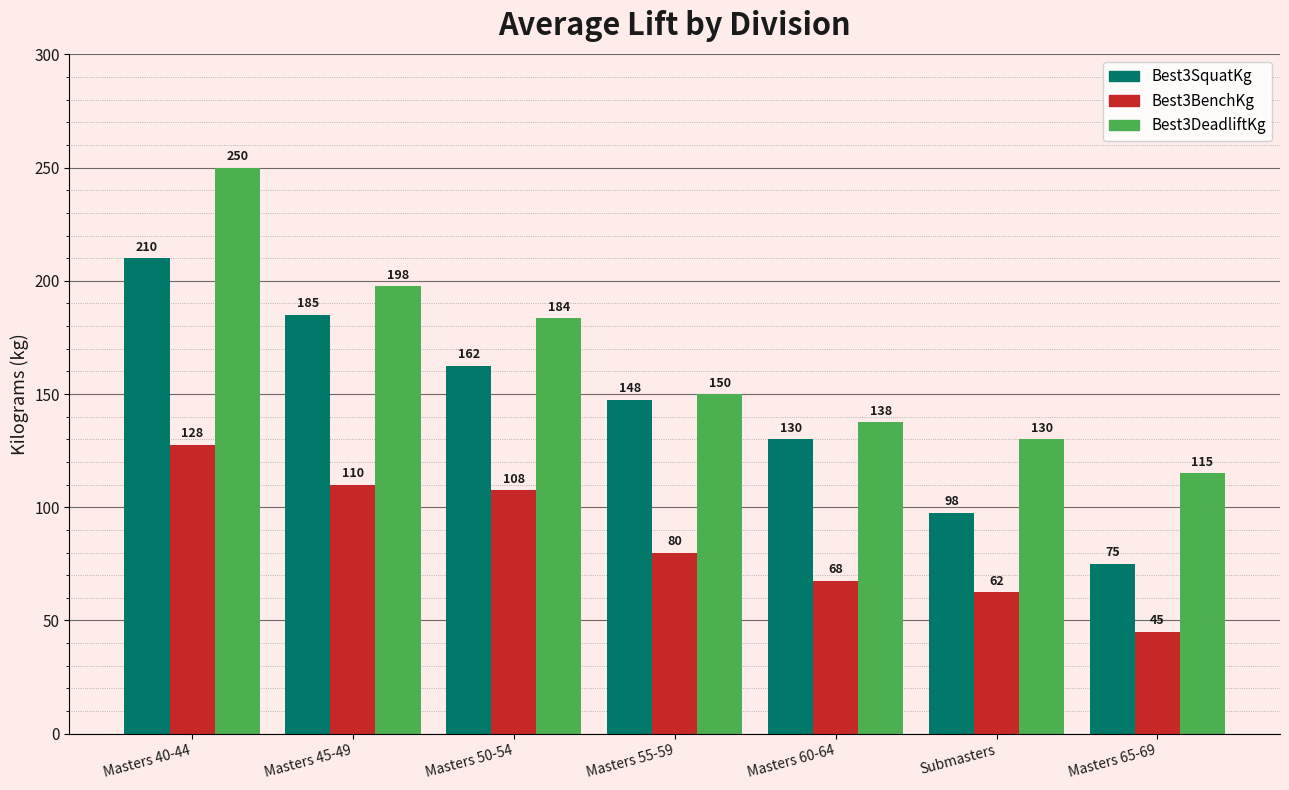

Where does the Best3SquatKg series first go above 147?

Masters 40-44